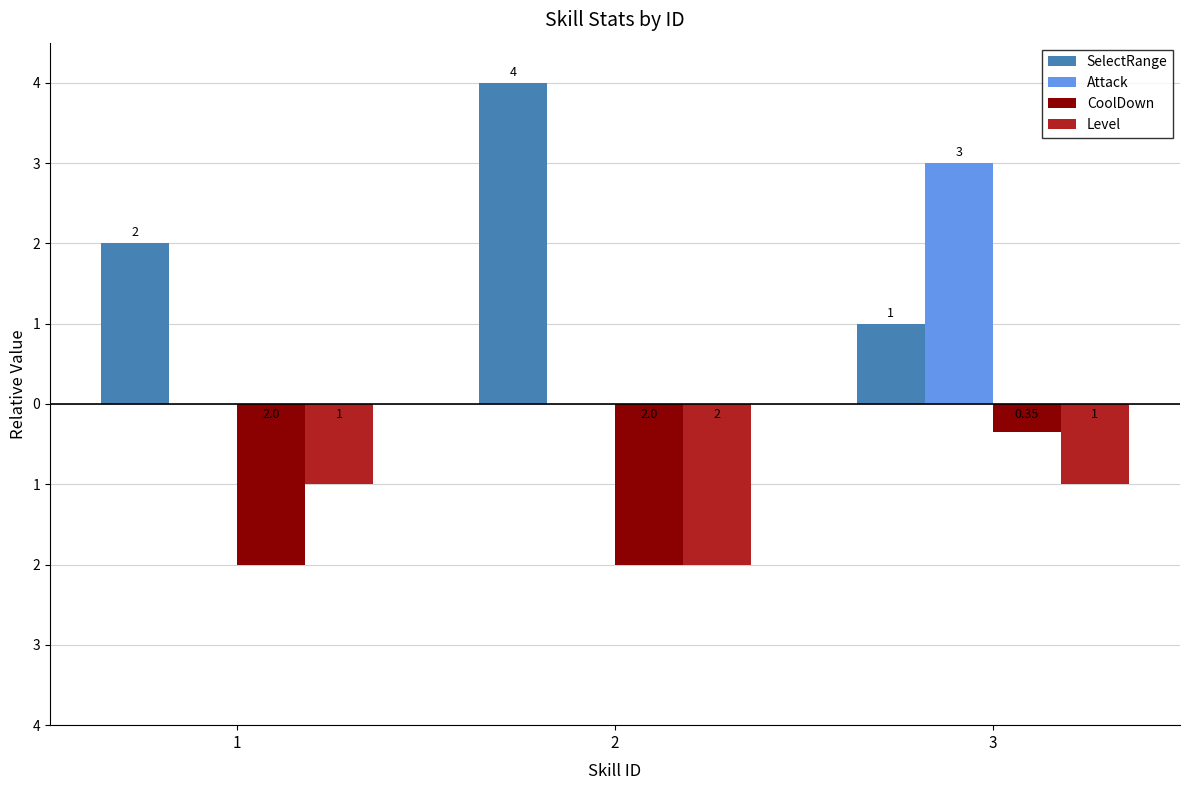

What is the sum of all Level values?

-4.0